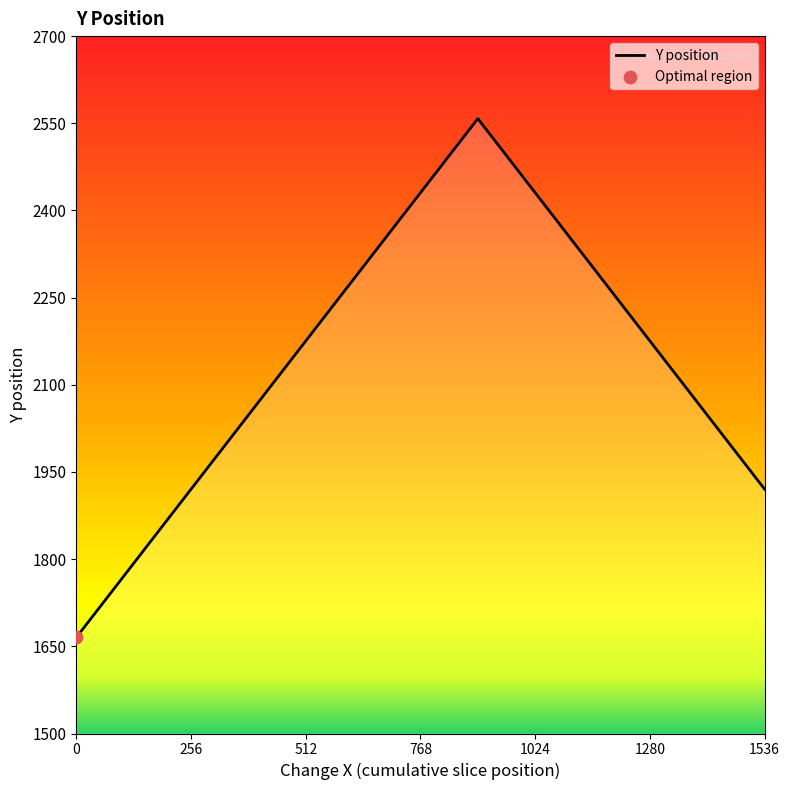

What is the difference between the maximum and minimum values?

892.5